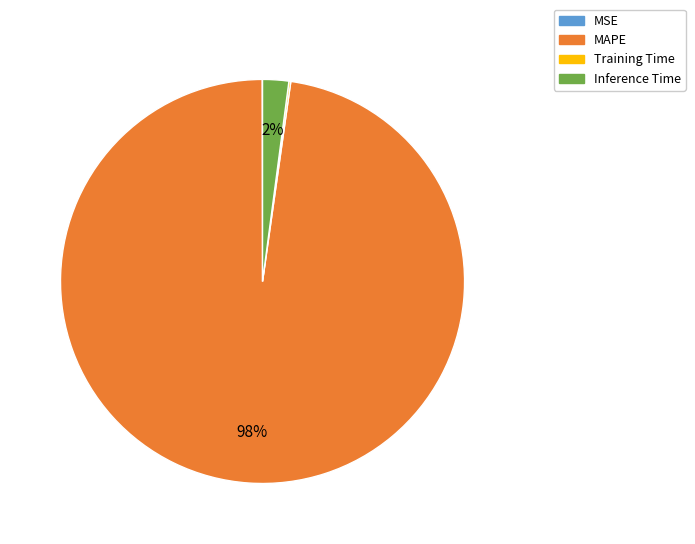

Between Inference Time and MAPE, which is larger?

MAPE